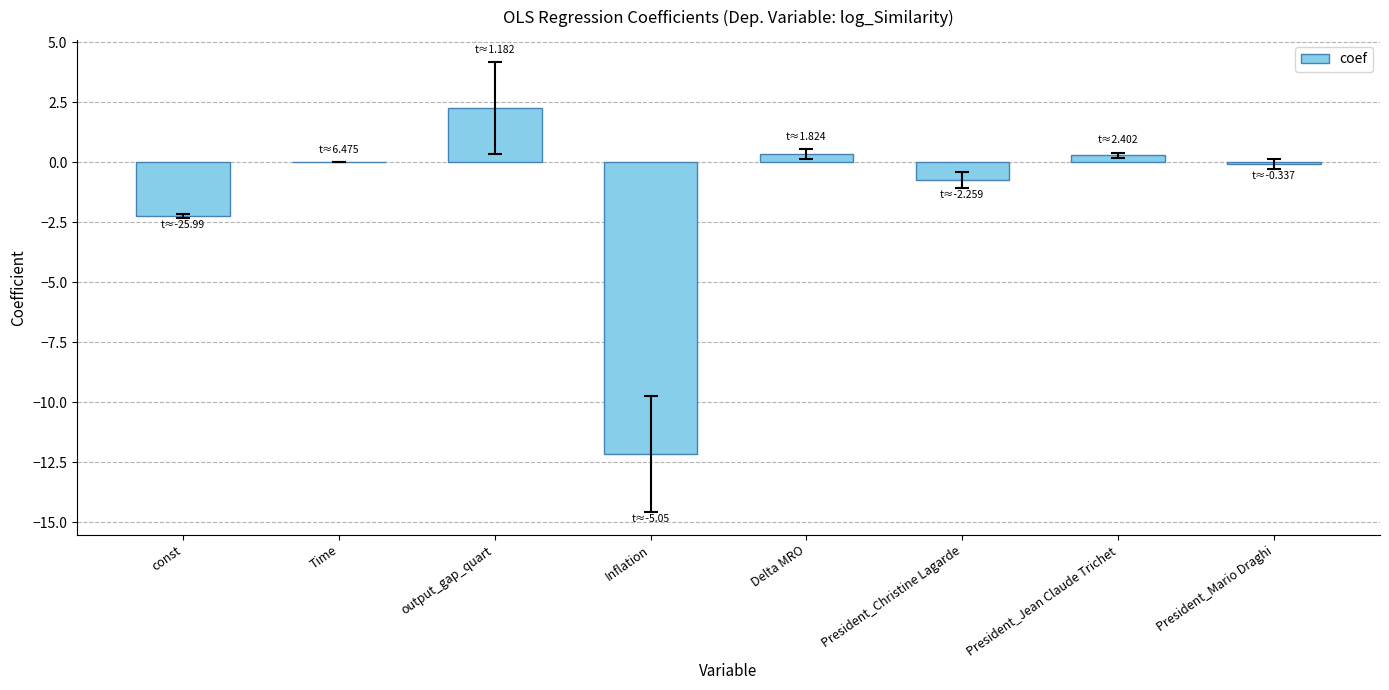

What is the sum of all values?

-12.3